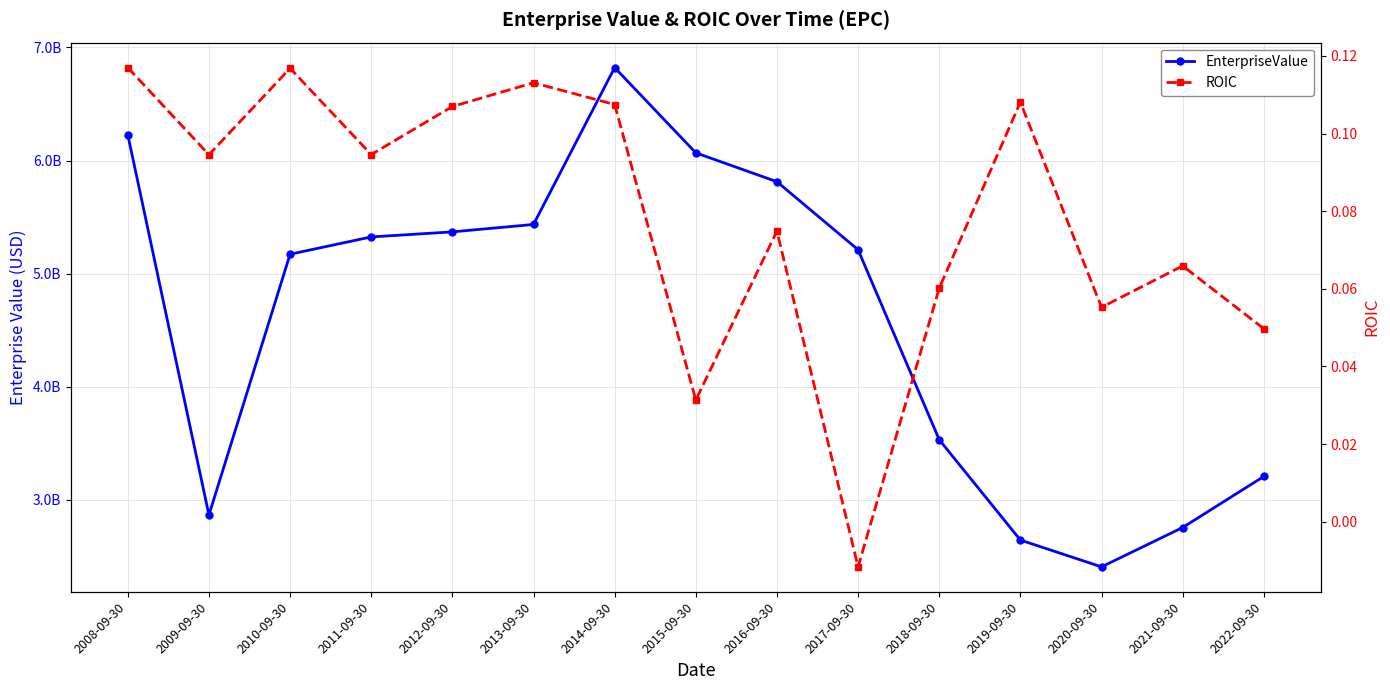

What is the value of the EnterpriseValue point at the 3rd from the left?

5172284260.0